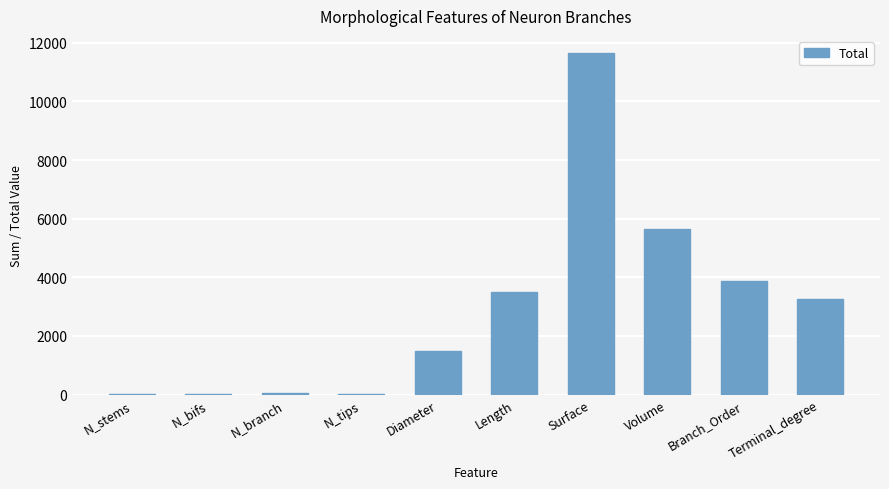

Where is the data nearest to the value 5829?

Volume